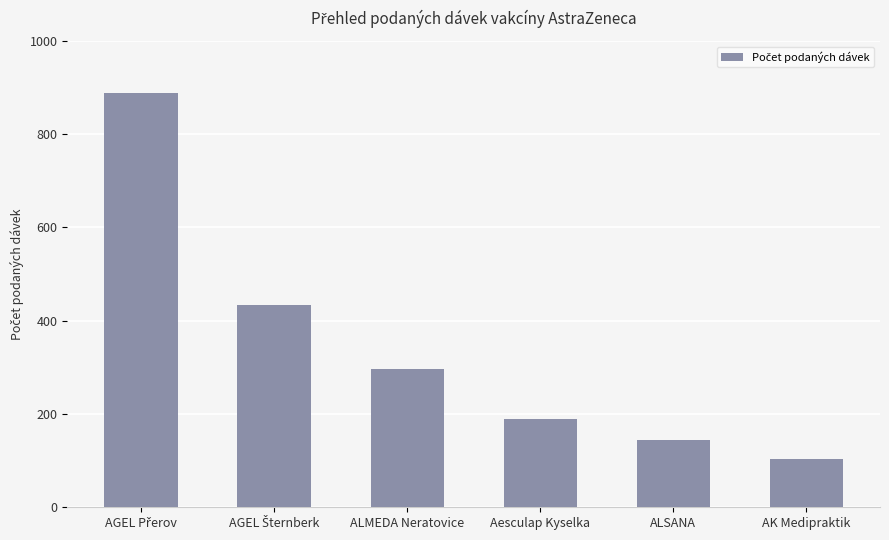

What position from the right is Aesculap Kyselka?

3